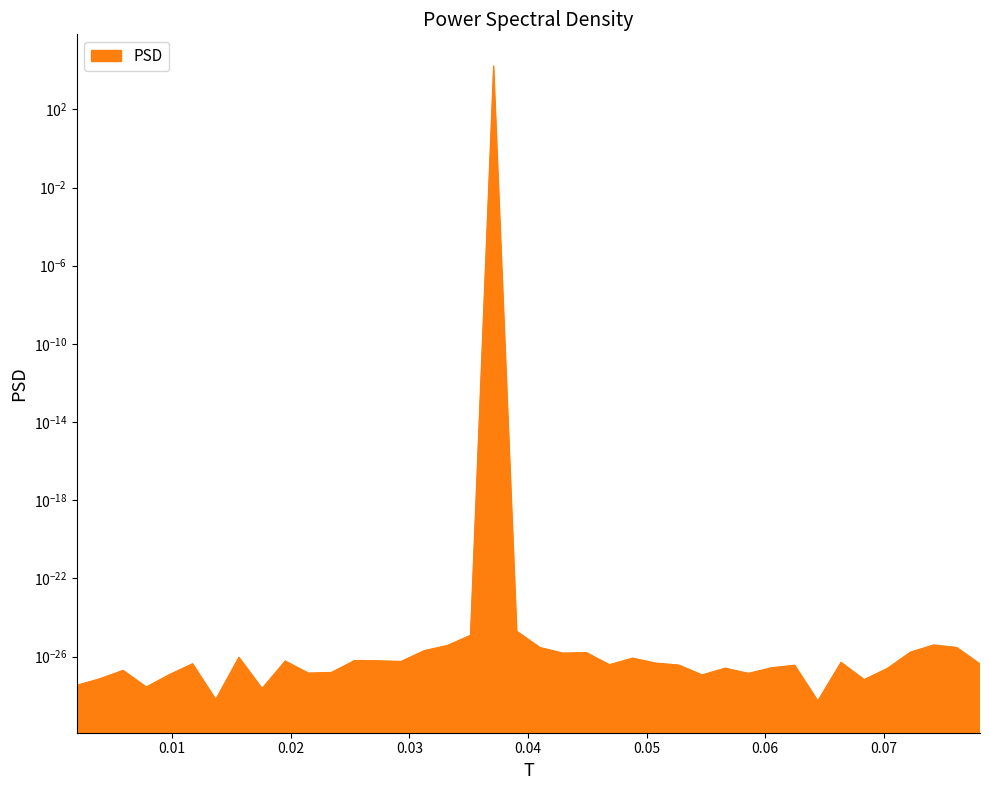

How many lines are shown in the chart?

1